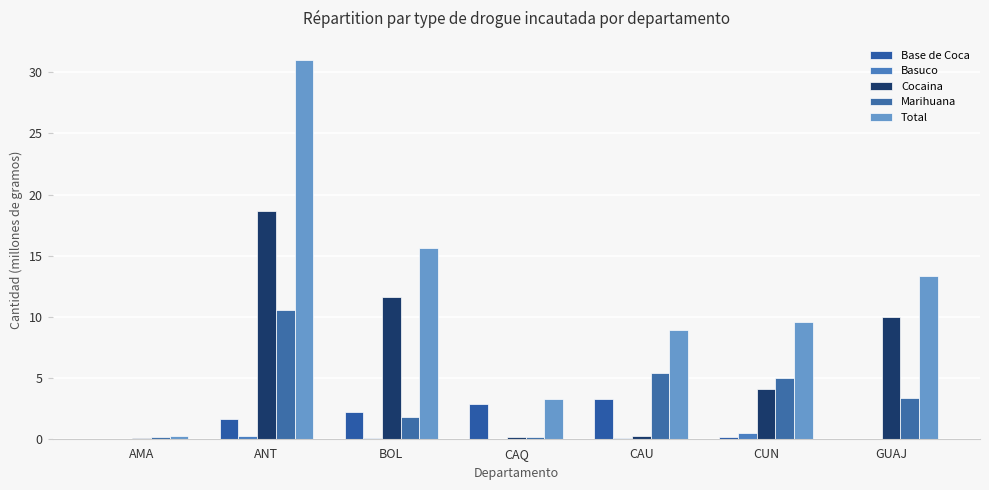

What is the difference between the maximum and second lowest values in the Marihuana series?

10.4